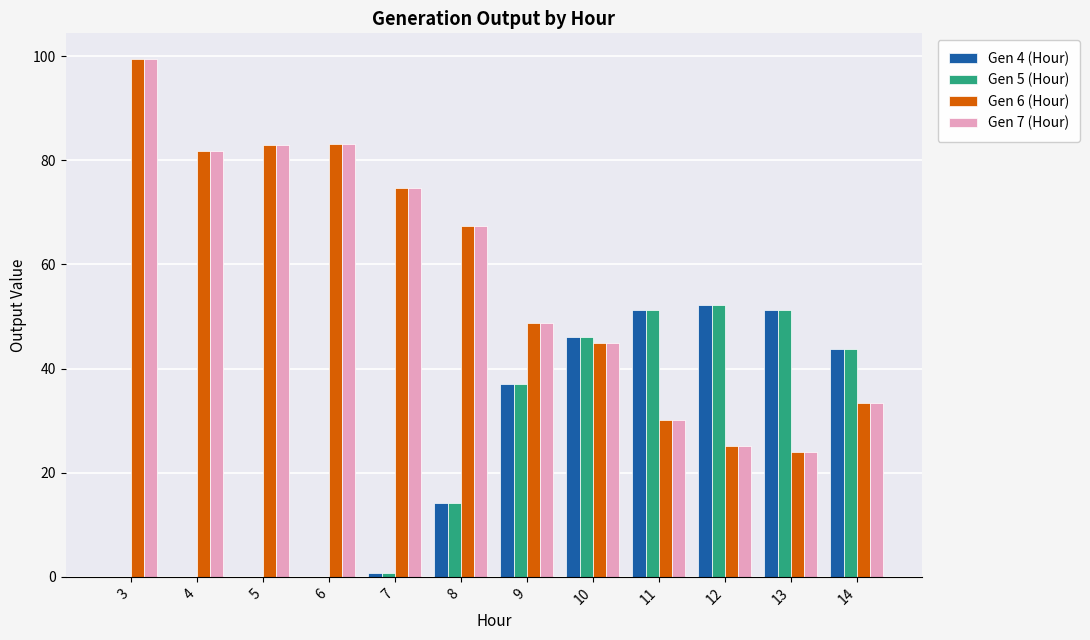

Is the value of Gen 7 (Hour) at 11 greater than the value of Gen 6 (Hour) at 10?

No